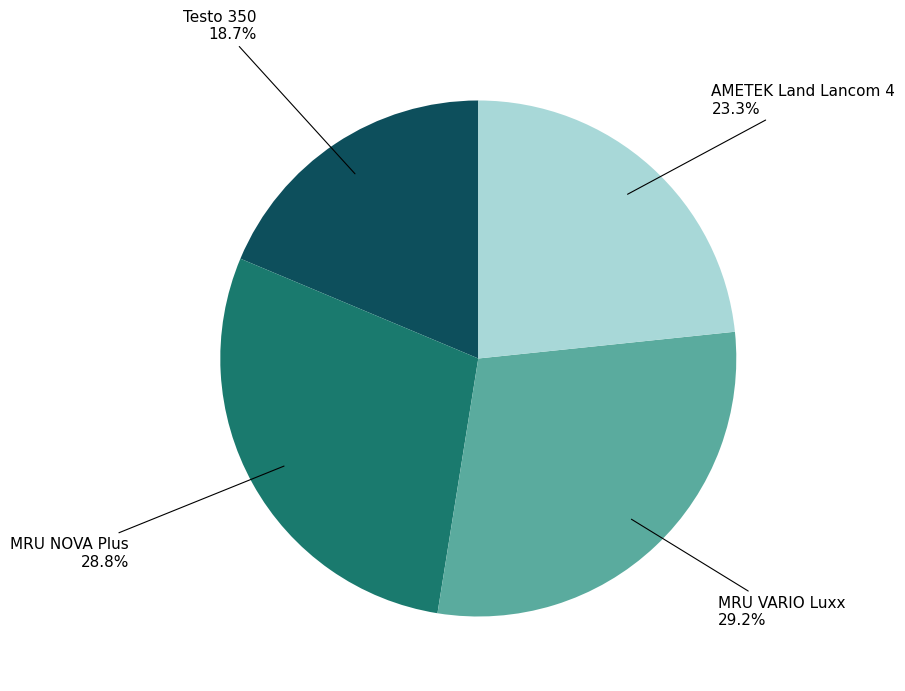

How many slices are in this pie chart?

4